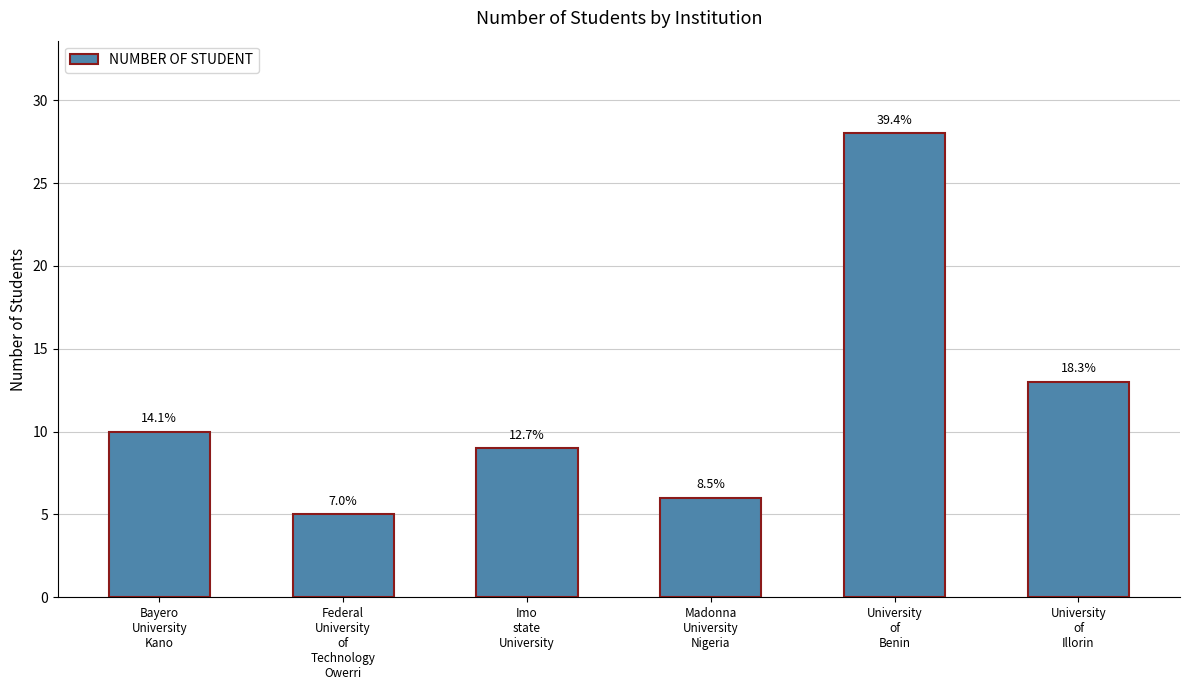

What is the difference between the values at University
of
Illorin and Bayero
University
Kano?

3